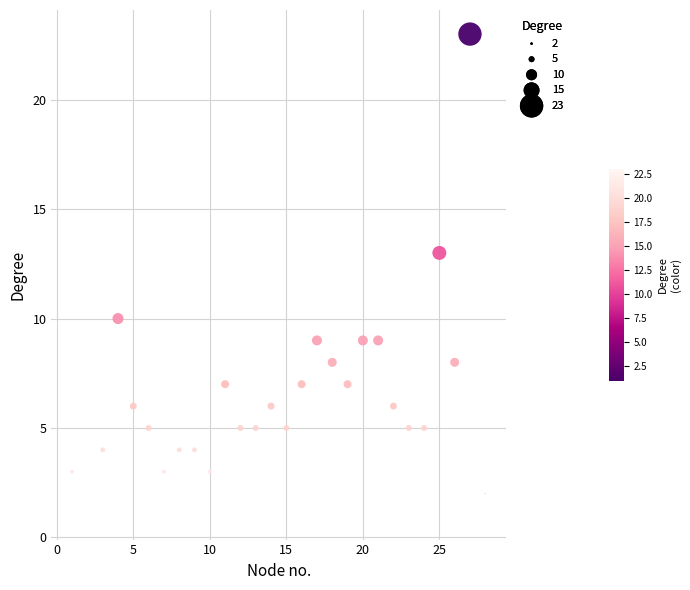

What is the range of Y values (max minus min)?

22